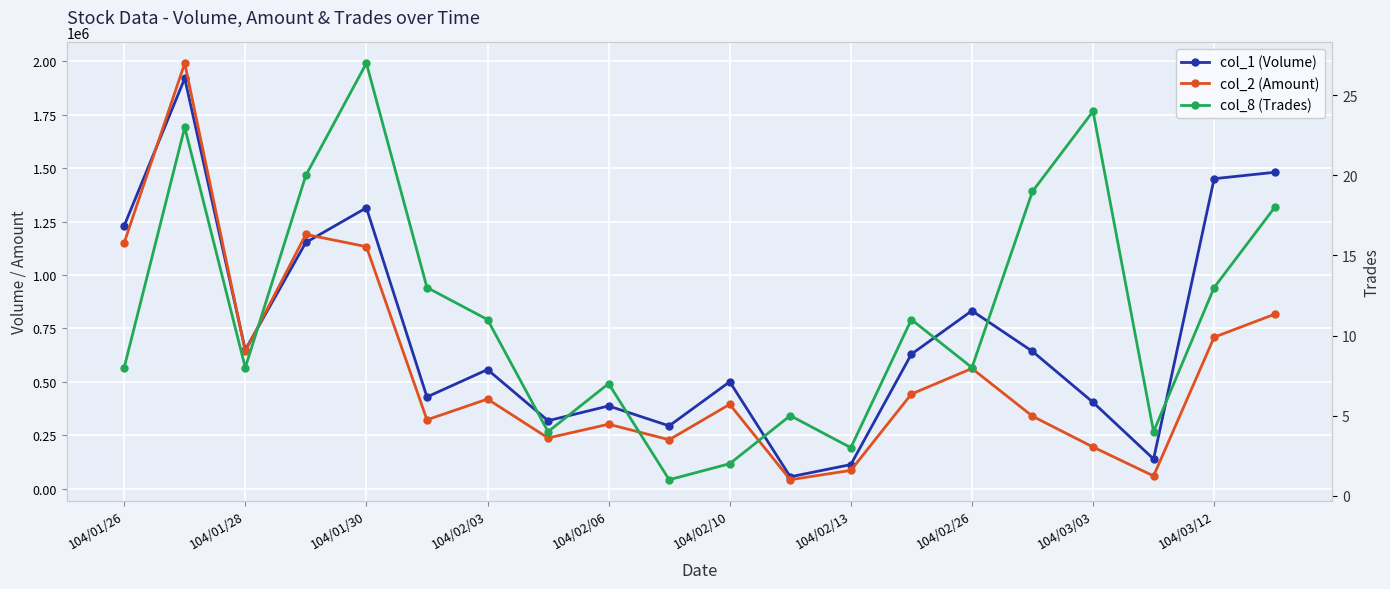

The value of col_2 (Amount) at 19 is 816830. True or false?

True